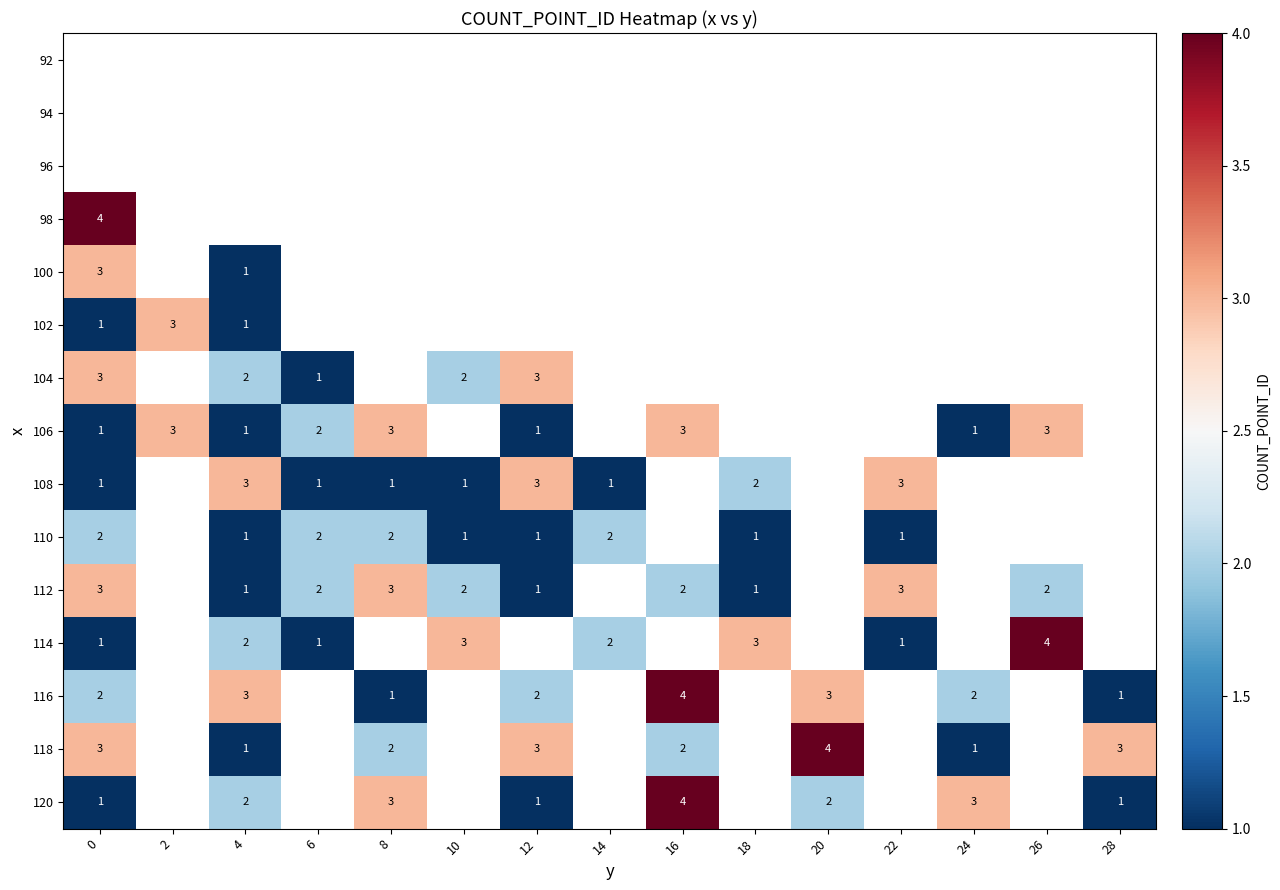

Is it true that 98 equals 7 at 0?

False